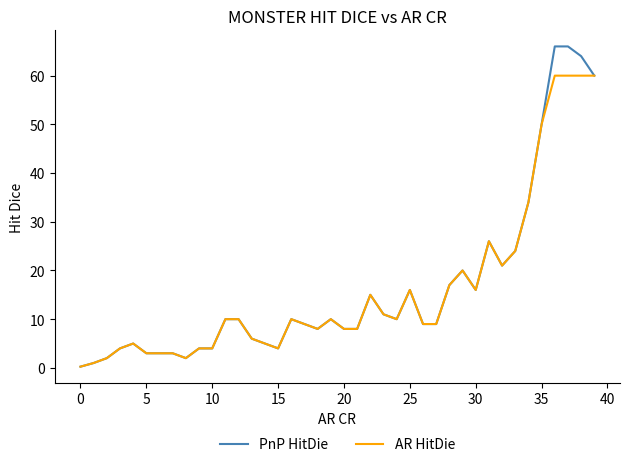

List the series in order of their peak value, highest first.

PnP HitDie, AR HitDie